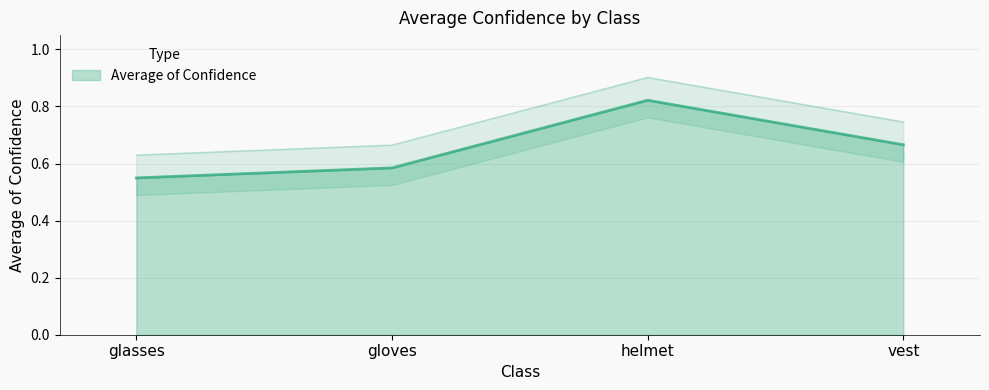

List the labels in order of value, smallest first.

glasses, gloves, vest, helmet